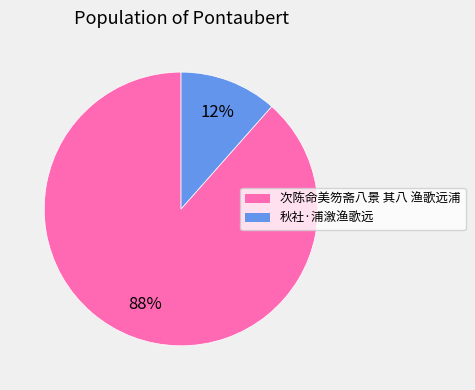

What is the smallest slice in the pie chart?

秋社·浦漵渔歌远